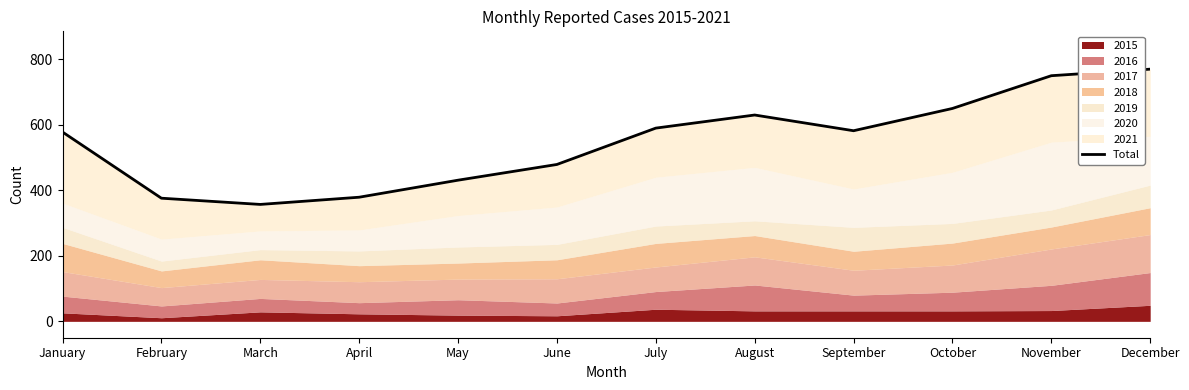

At which category does the data reach its first local valley?

March